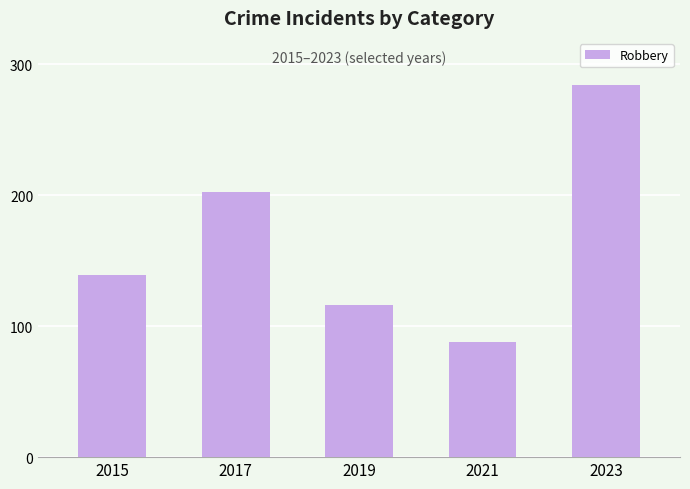

Read the value at 2023, to the nearest 50.

300